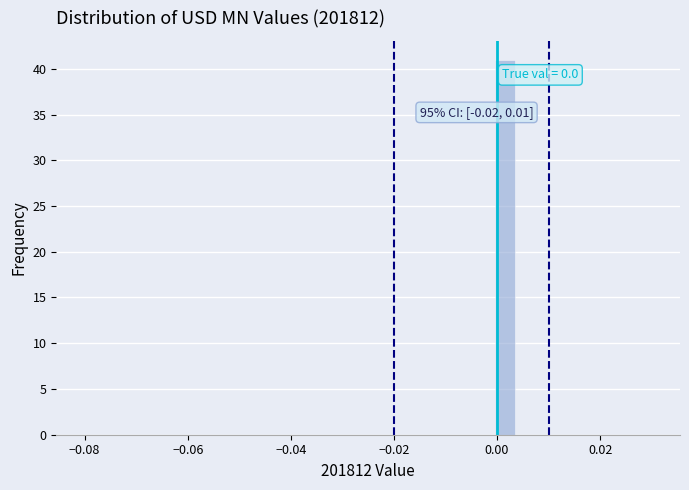

Read against the x-axis, roughly where is the centre of the tallest bar?

0.002